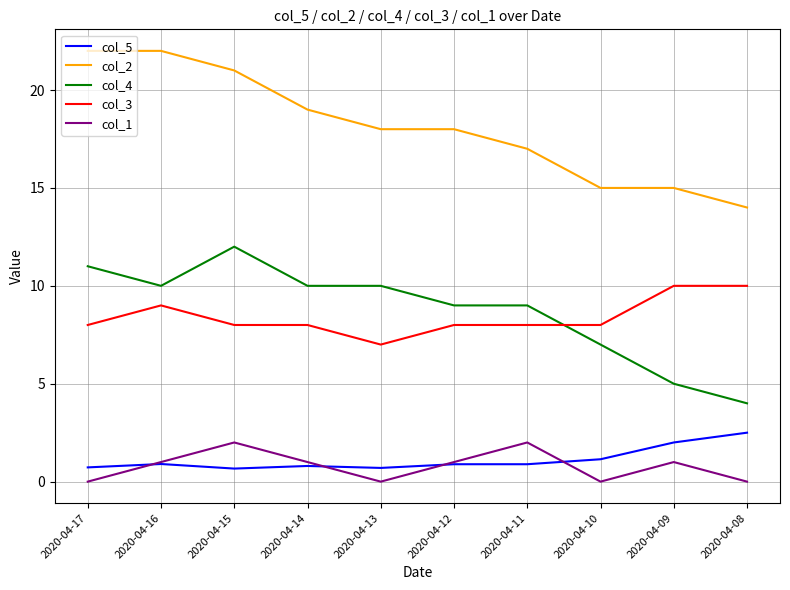

Count the col_2 values in the range 15 to 21.

7